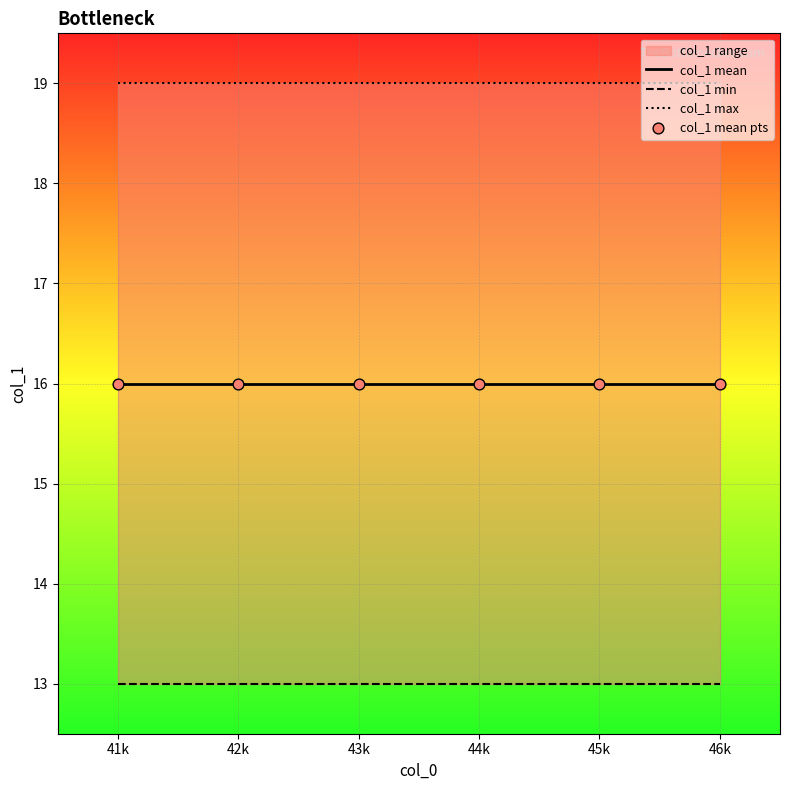

Which series reaches the maximum Y coordinate?

col_1 max